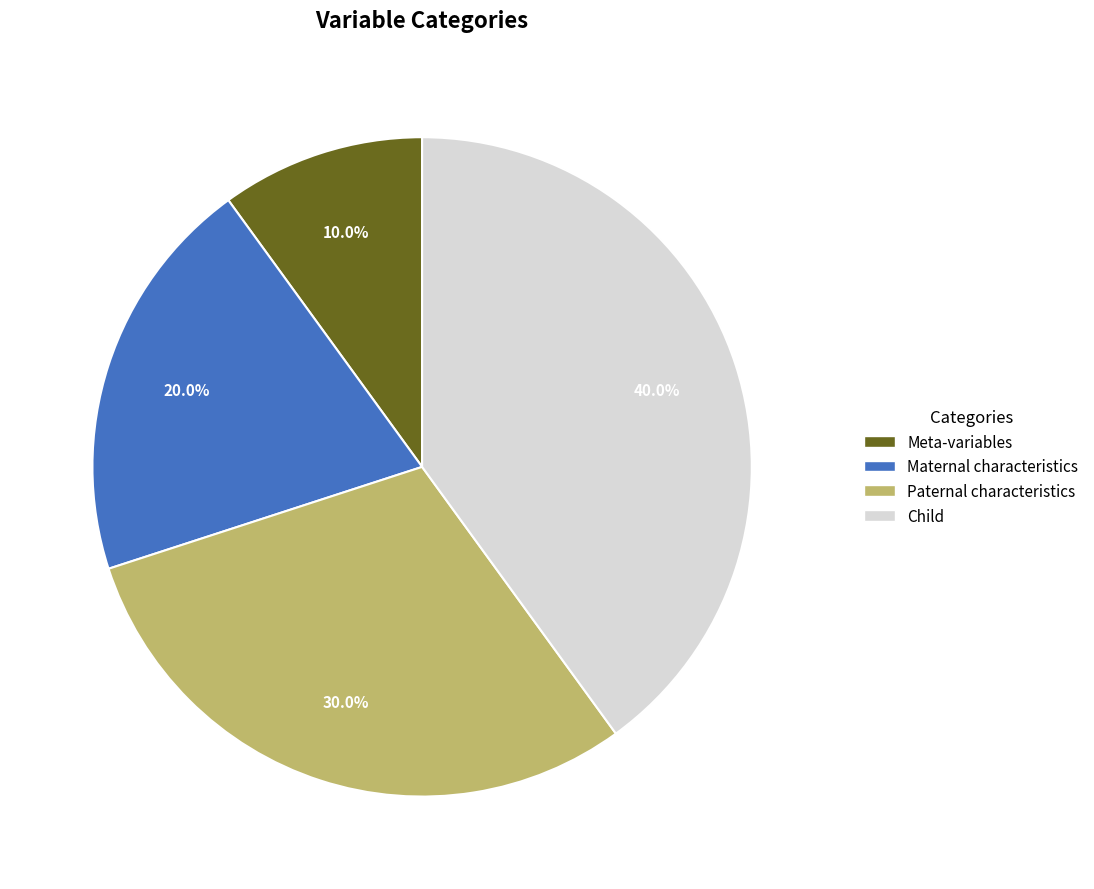

To the nearest percent, what portion does Paternal characteristics represent?

30%